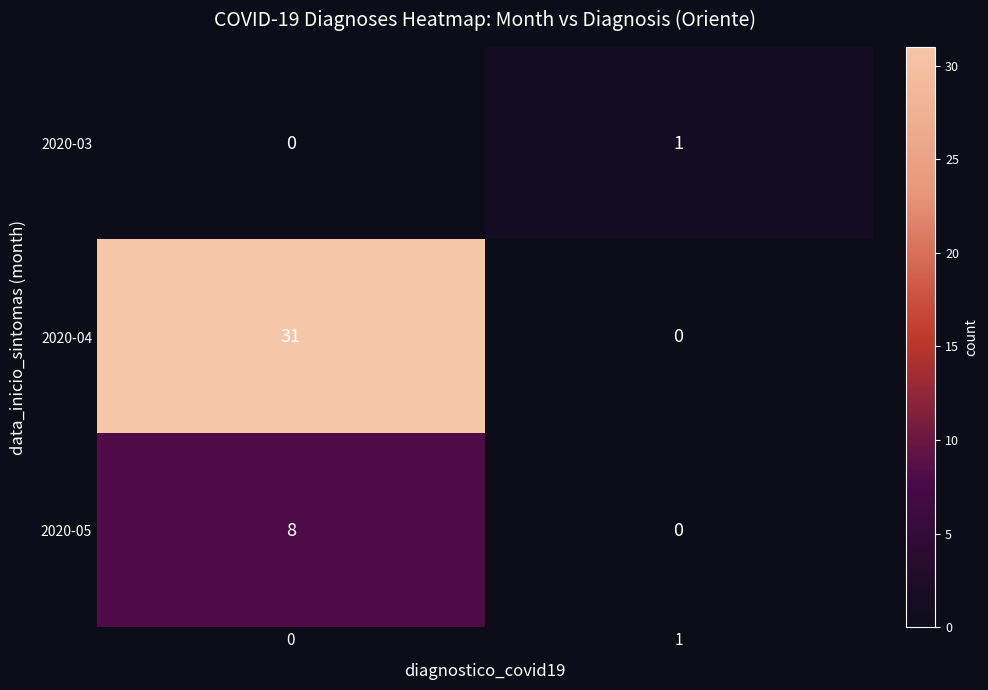

Which series has the largest total across all categories?

2020-04